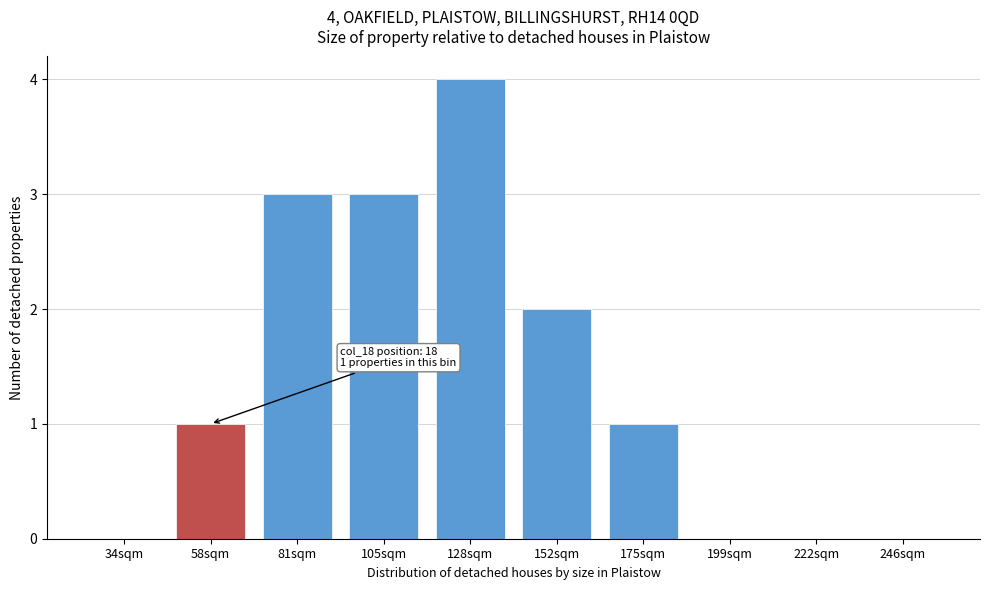

Reading left to right, transcribe all the data shown in this chart.

34sqm=0	58sqm=1	81sqm=3	105sqm=3	128sqm=4	152sqm=2	175sqm=1	199sqm=0	222sqm=0	246sqm=0